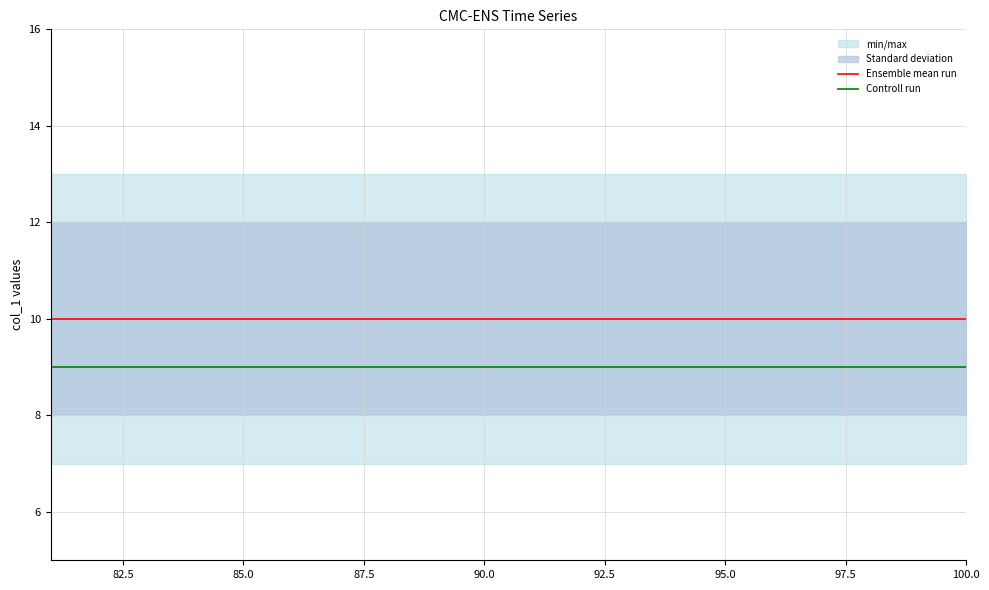

True or false: Controll run has a value of 15 at 90.0.

False